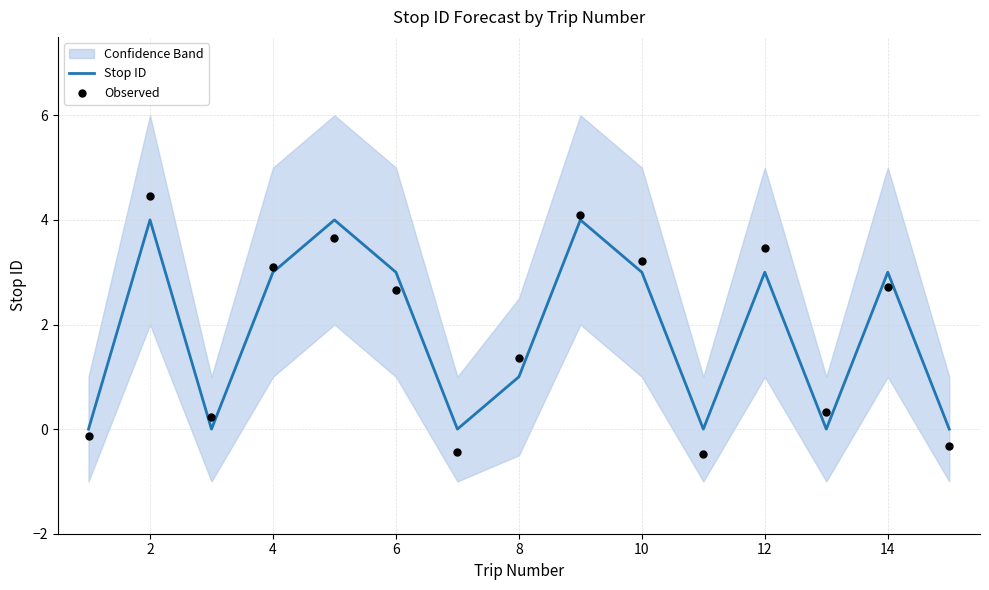

Which series contains the lowest Y value?

Observed